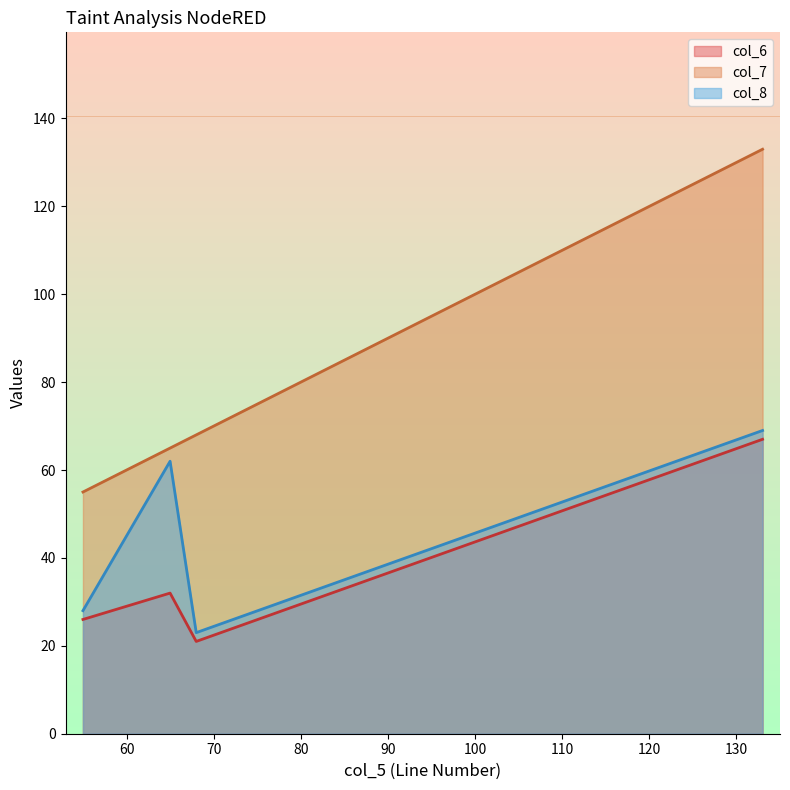

True or false: col_6 and col_8 cross at least once.

False